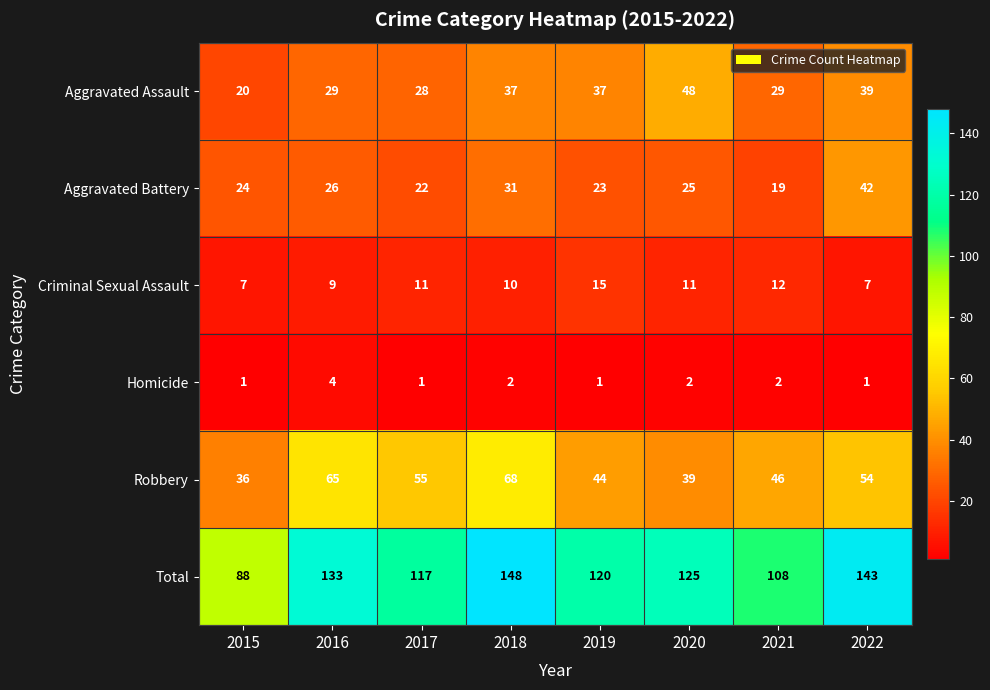

Rank the series by their maximum value, from lowest to highest.

Homicide, Criminal Sexual Assault, Aggravated Battery, Aggravated Assault, Robbery, Total